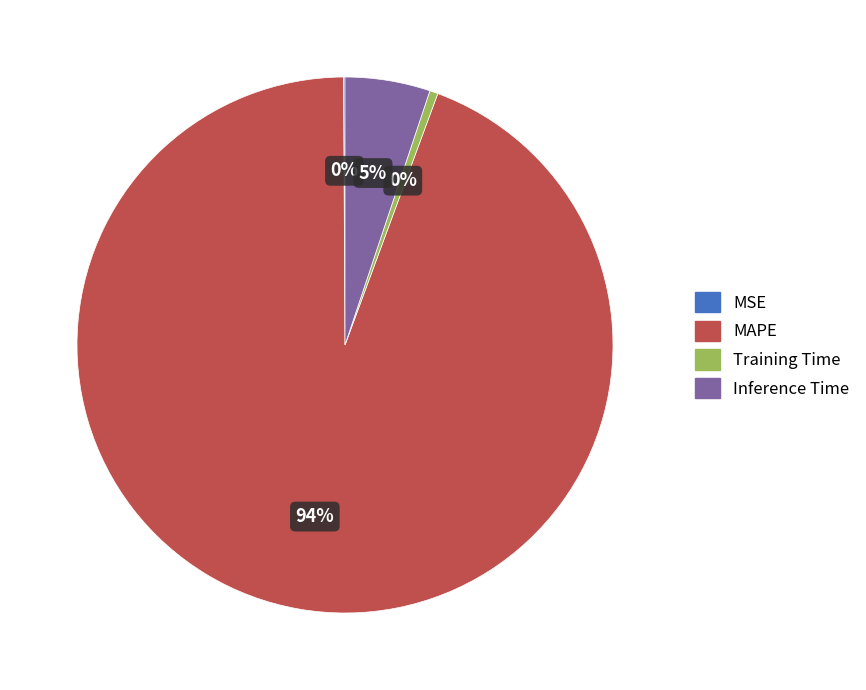

To the nearest percent, what is the average slice percentage?

25%